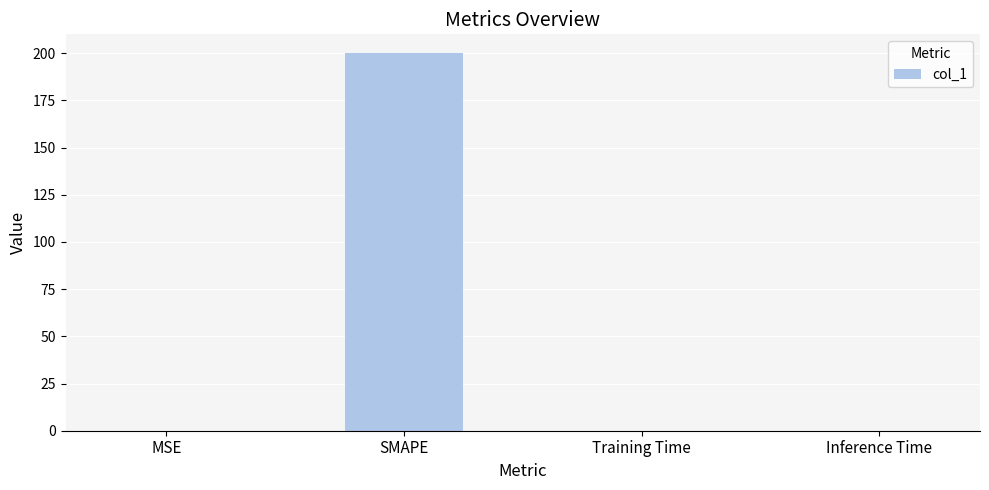

The chart shows a value of 0.1 at MSE. True or false?

True